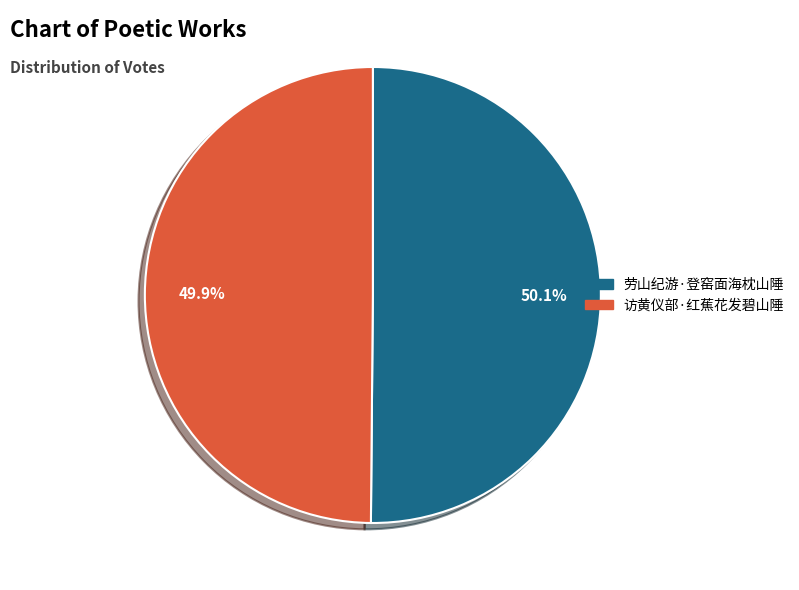

Approximately how many times larger is the value at 访黄仪部·红蕉花发碧山陲 compared to 劳山纪游·登窑面海枕山陲?

1.0